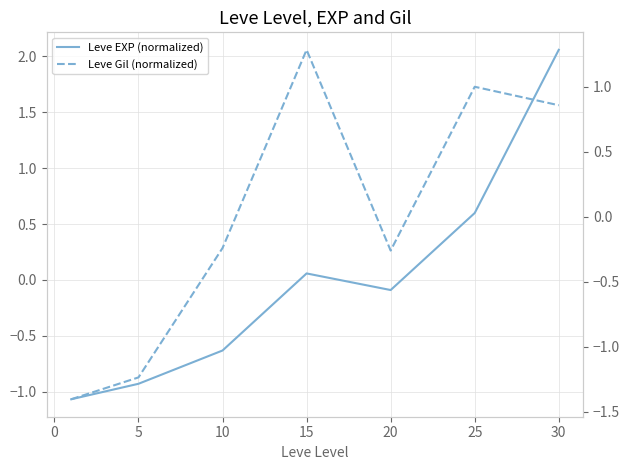

How many negative values does the Leve EXP (normalized) series have?

4